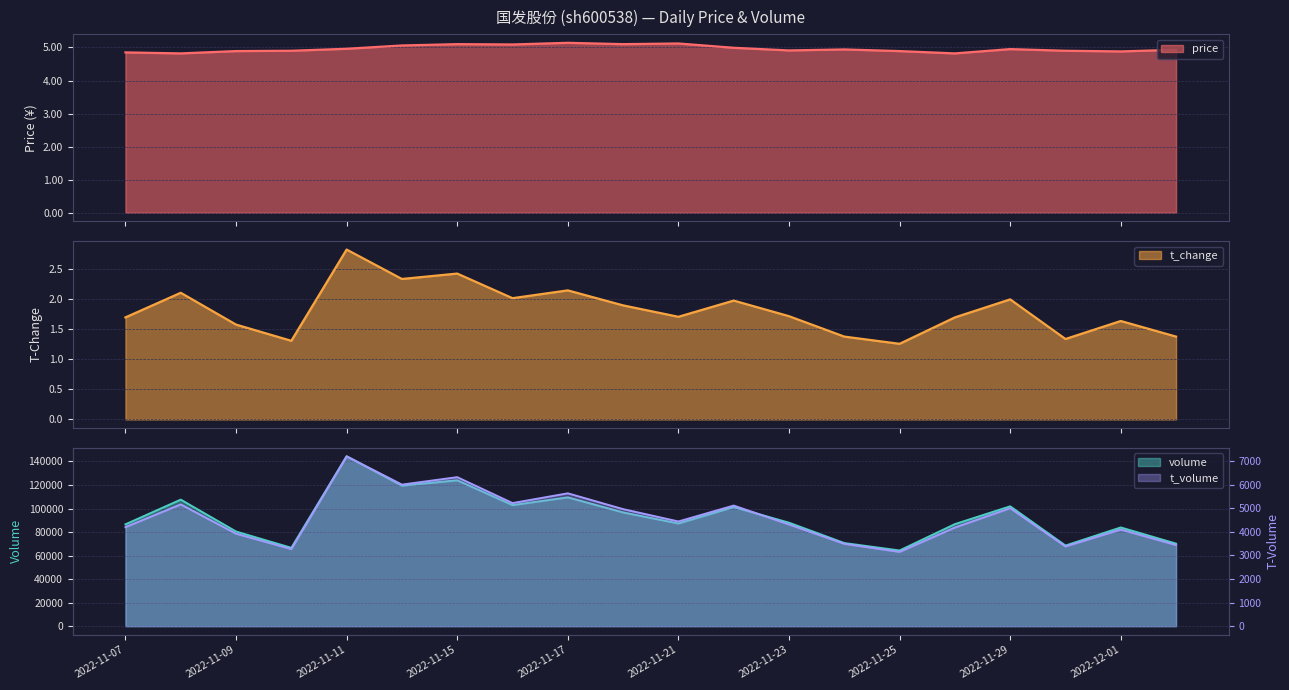

Reading right to left, what are all the values shown in this chart?

price: 4.9	4.9	4.9	5.0	4.8	4.9	4.9	4.9	5.0	5.1	5.1	5.1	5.1	5.1	5.1	5.0	4.9	4.9	4.8	4.8
t_change: 1.4	1.6	1.3	2.0	1.7	1.3	1.4	1.7	2.0	1.7	1.9	2.1	2.0	2.4	2.3	2.8	1.3	1.6	2.1	1.7
t_volume: 3442.0	4100.0	3382.0	5005.0	4185.0	3151.0	3495.0	4316.0	5116.0	4442.0	4965.0	5636.0	5221.0	6321.0	6005.0	7206.0	3271.0	3924.0	5166.0	4202.0
volume: 70172.0	83917.0	68534.0	101877.0	86738.0	64340.0	70652.0	87955.0	101255.0	87302.0	96692.0	109511.0	102910.0	124024.0	119448.0	144374.0	66607.0	80466.0	107563.0	86563.0